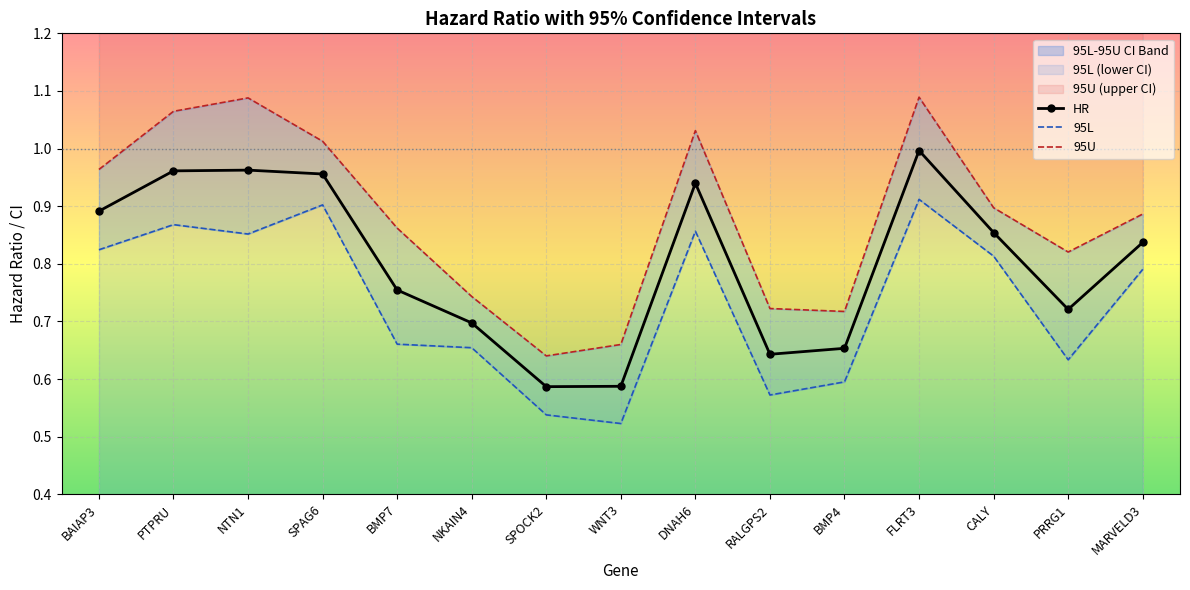

In 95U, how many points are lower than both neighbors (excluding endpoints)?

3